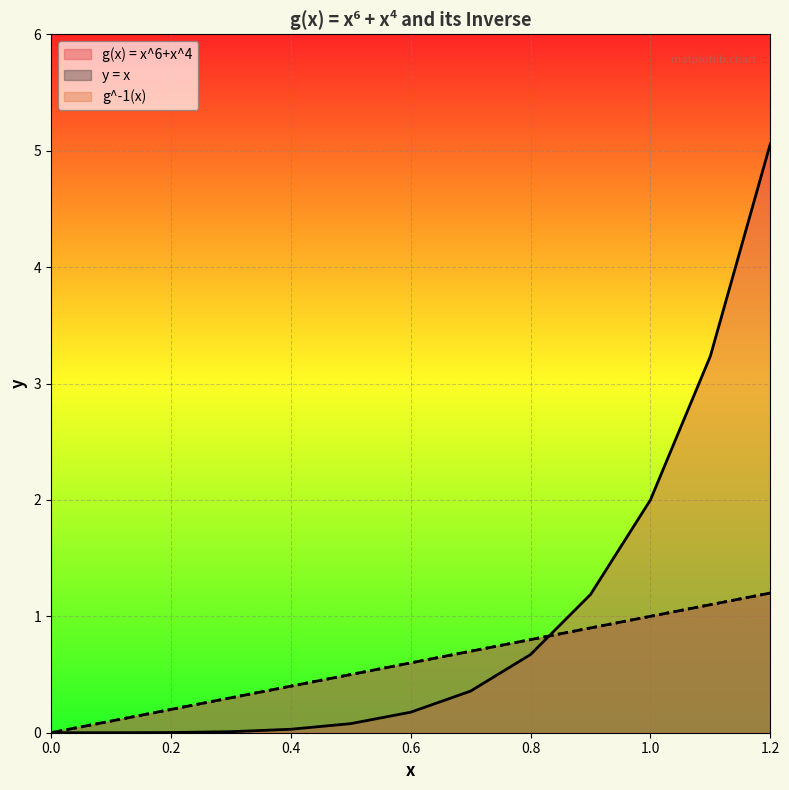

Rank the series by their maximum value, from lowest to highest.

y = x, g^-1(x), g(x) = x^6+x^4